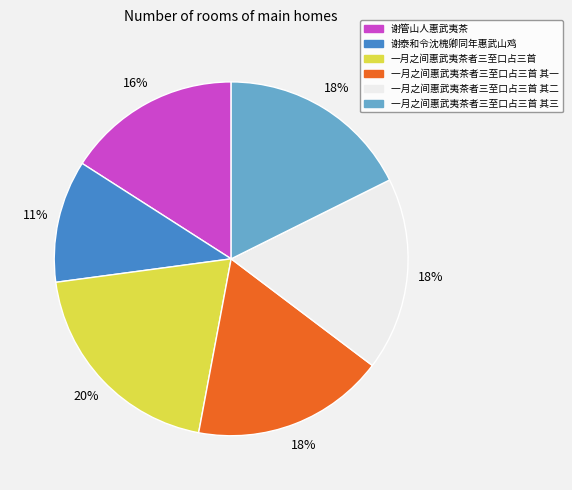

What percentage is the 一月之间惠武夷茶者三至口占三首 其二 slice, to the nearest percent?

18%